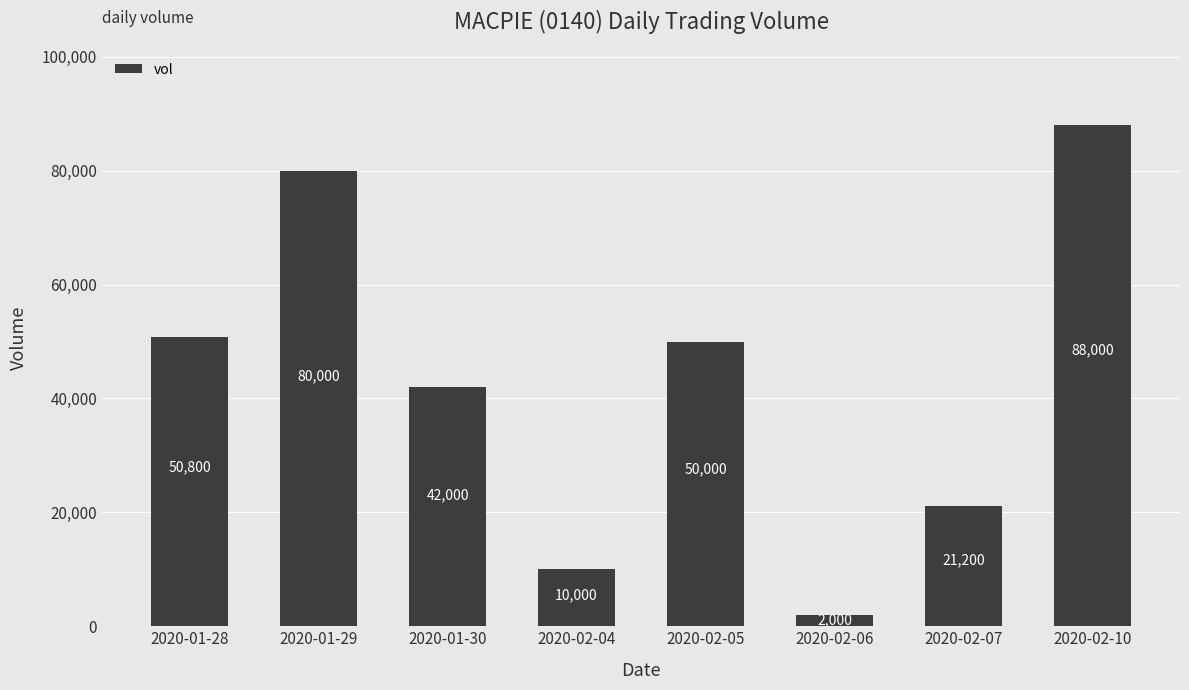

At which category does the chart reach its peak across all series?

2020-02-10